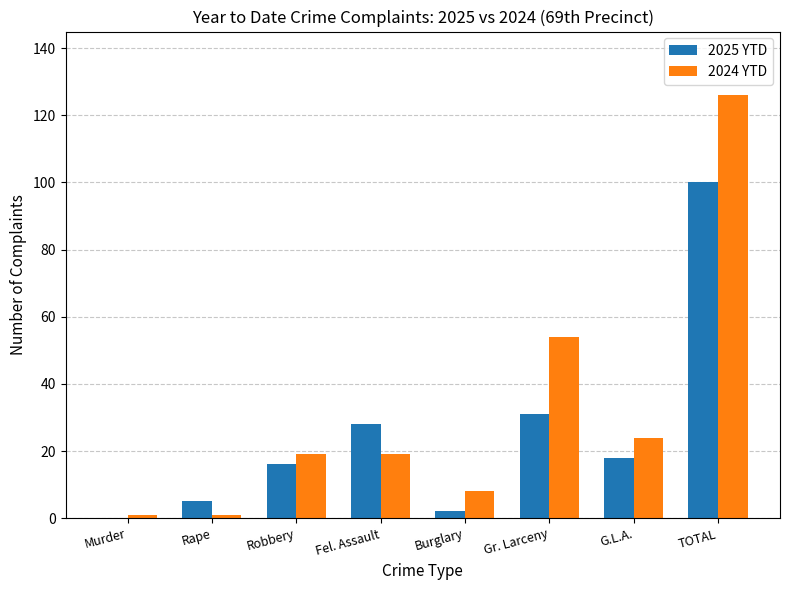

The value of 2025 YTD at Murder is 45. True or false?

False